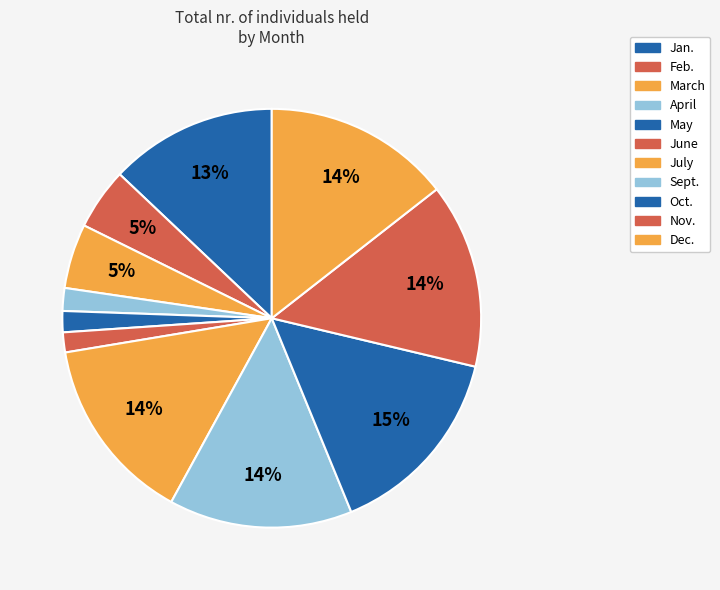

Count the number of slices in the pie.

11